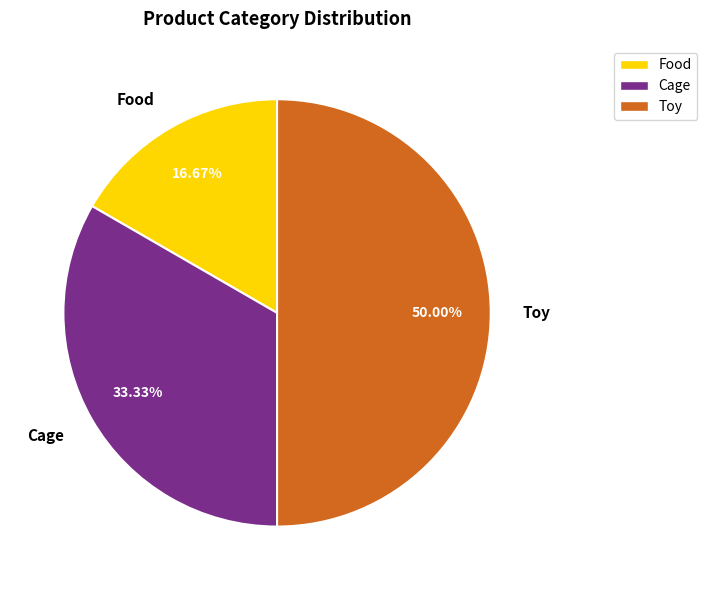

To the nearest percent, what is the average slice percentage?

33%